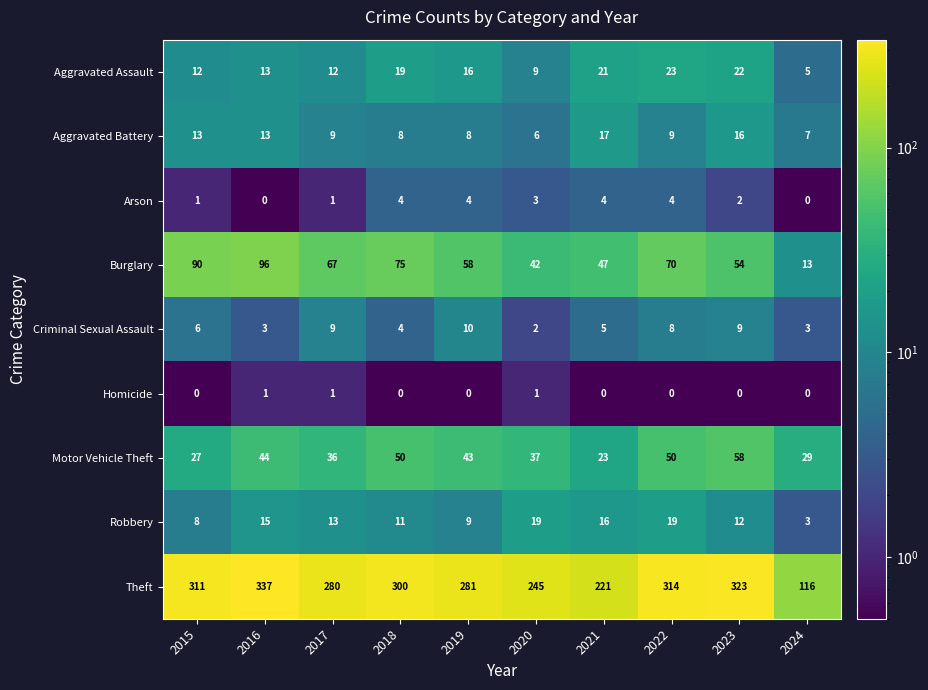

How many data points in Aggravated Battery are less than 9?

4